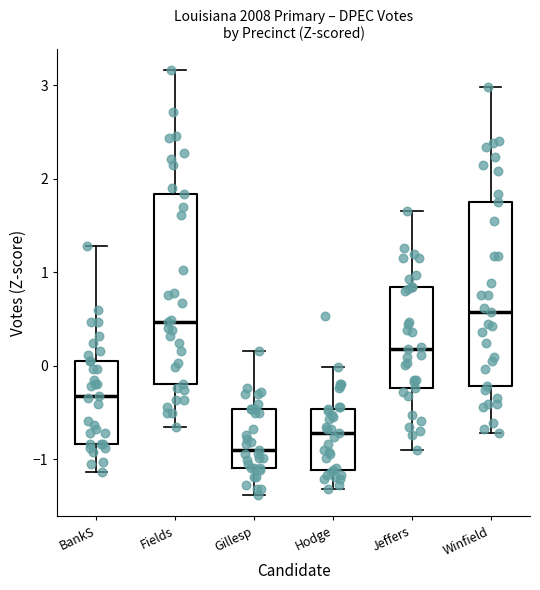

Which box's median line is the highest?

Winfield